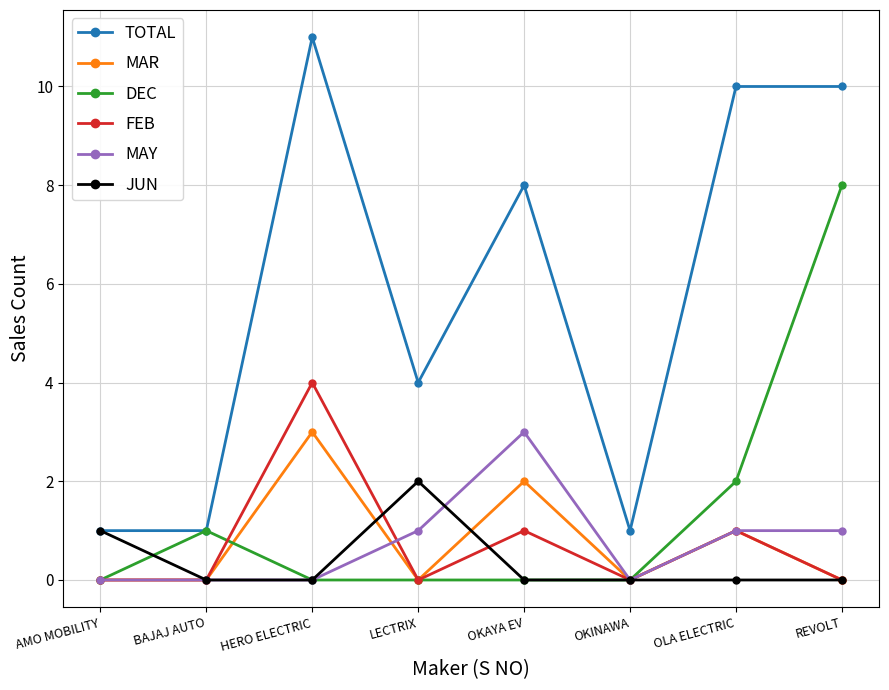

What is the label of the 6th point from the left?

OKINAWA